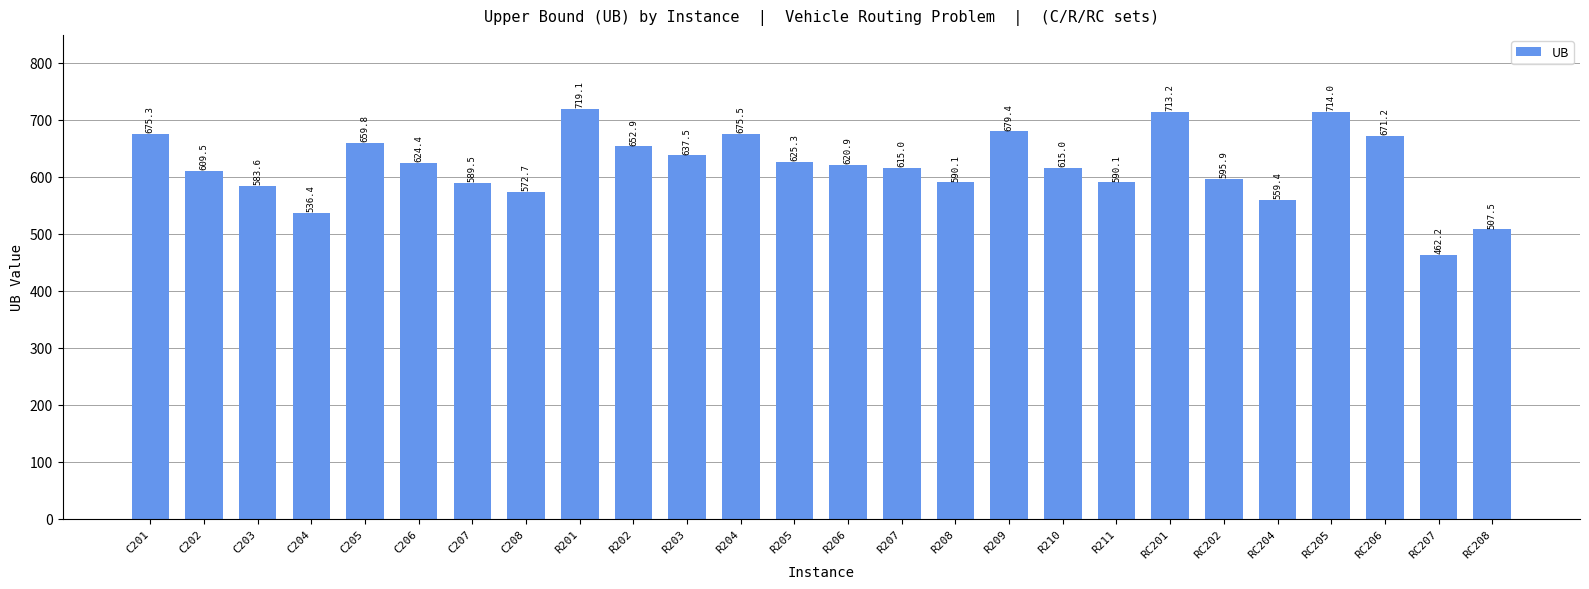

What is the value of the 25th bar from the left?

462.2